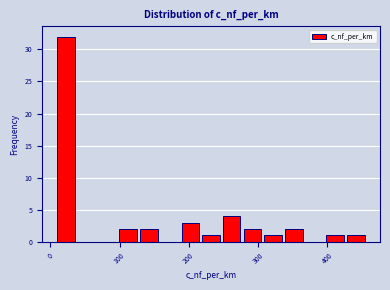

Read against the x-axis, roughly where is the centre of the tallest bar?

20